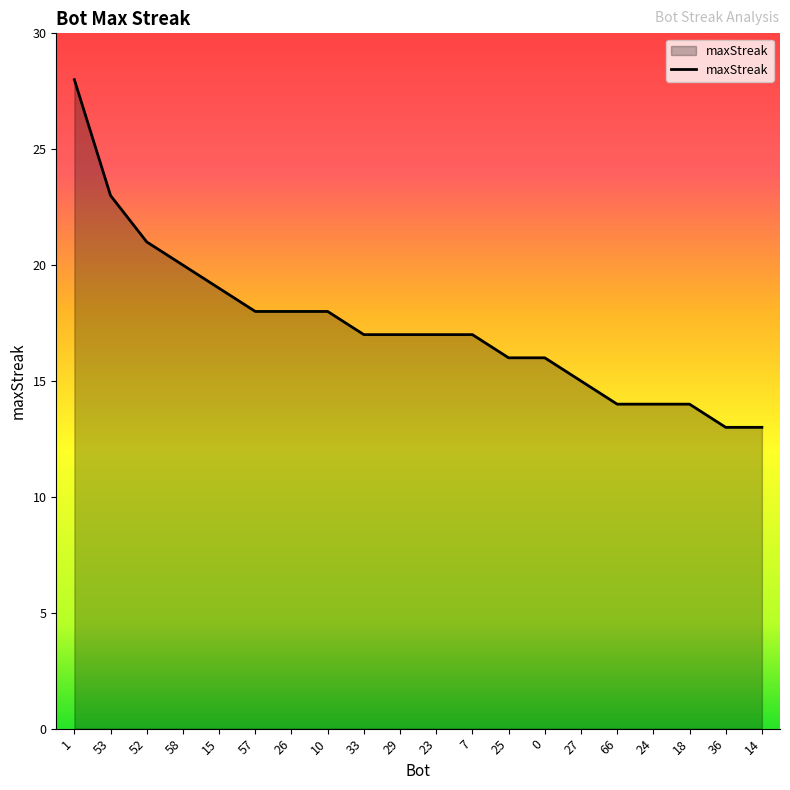

What is the ratio of the value at 25 to the value at 23?

0.9